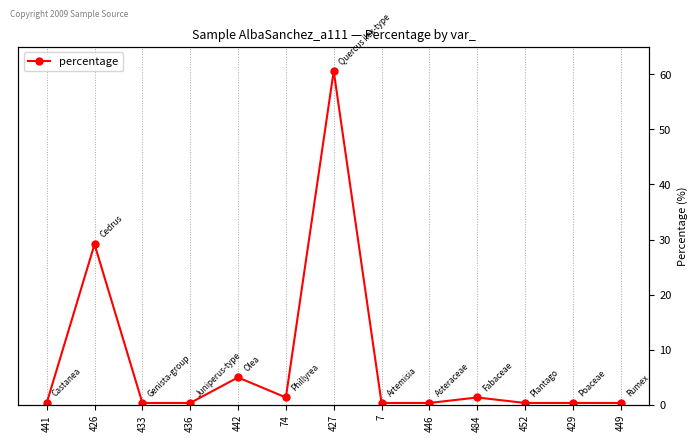

Rank the categories by value from highest to lowest.

427, 426, 442, 74, 484, 441, 433, 436, 7, 446, 452, 429, 449